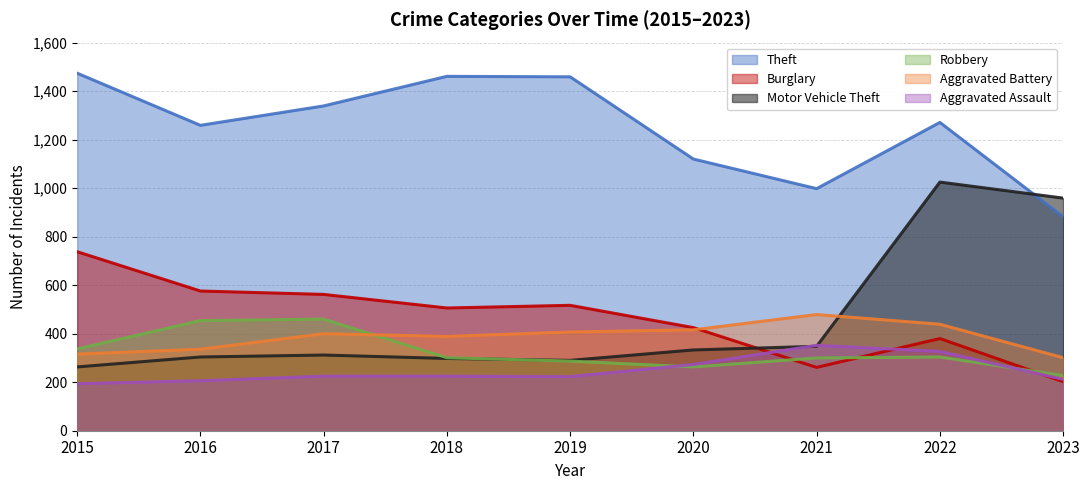

The Motor Vehicle Theft series shows 160 at 2015. True or false?

False